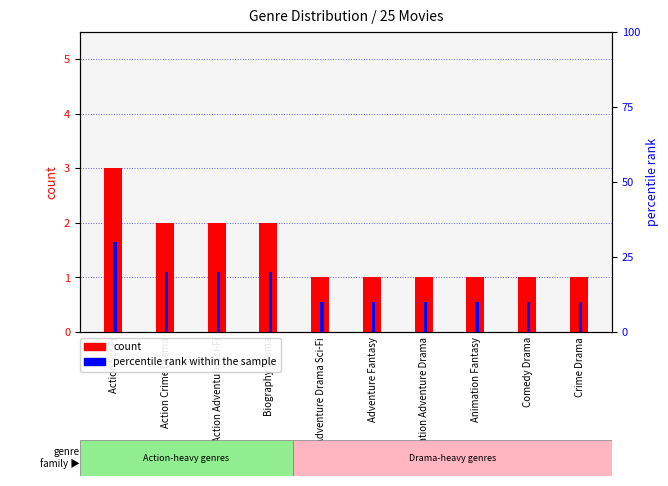

How many bars are there in total?

20